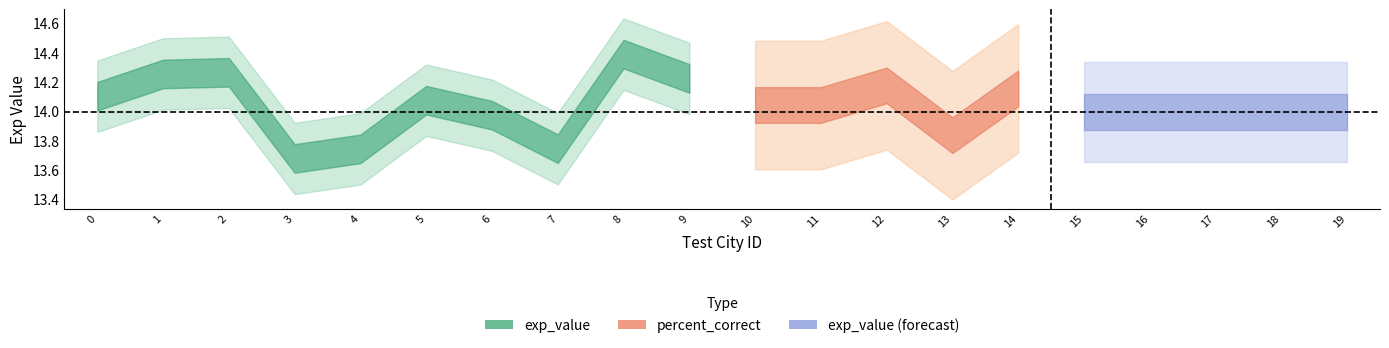

Is this an area chart (filled region under the line)?

No